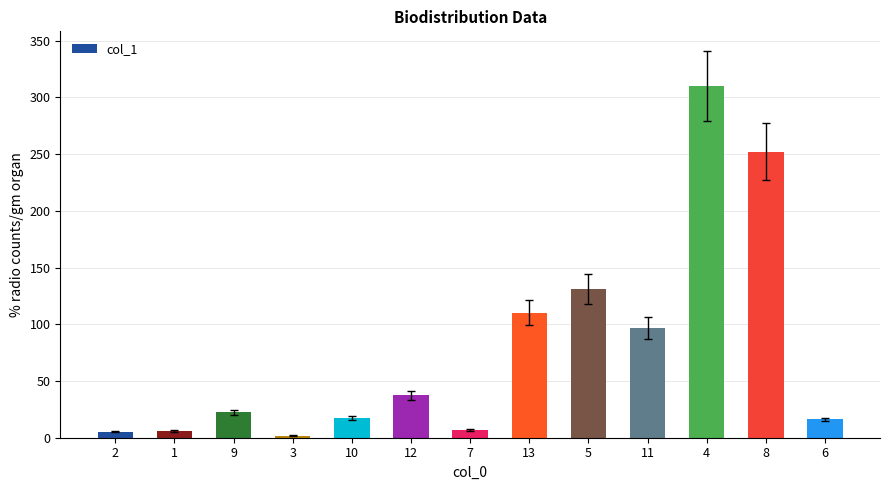

What is the label of the 2nd bar from the left?

1